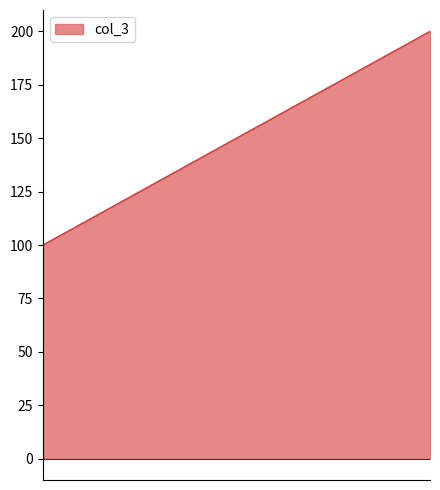

What is the label of the 2nd point from the right?

2021-12-19 16:58:02